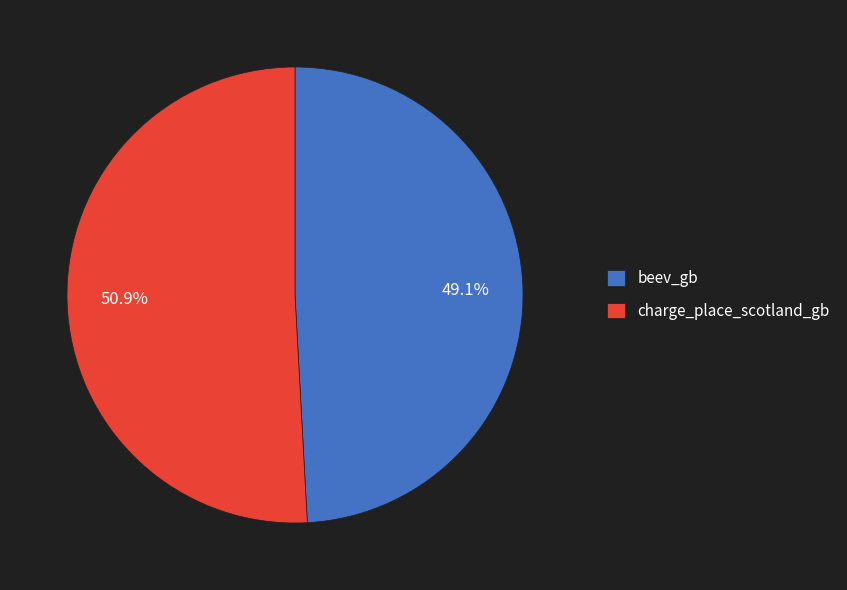

What portion of the pie excludes beev_gb?

50.9%